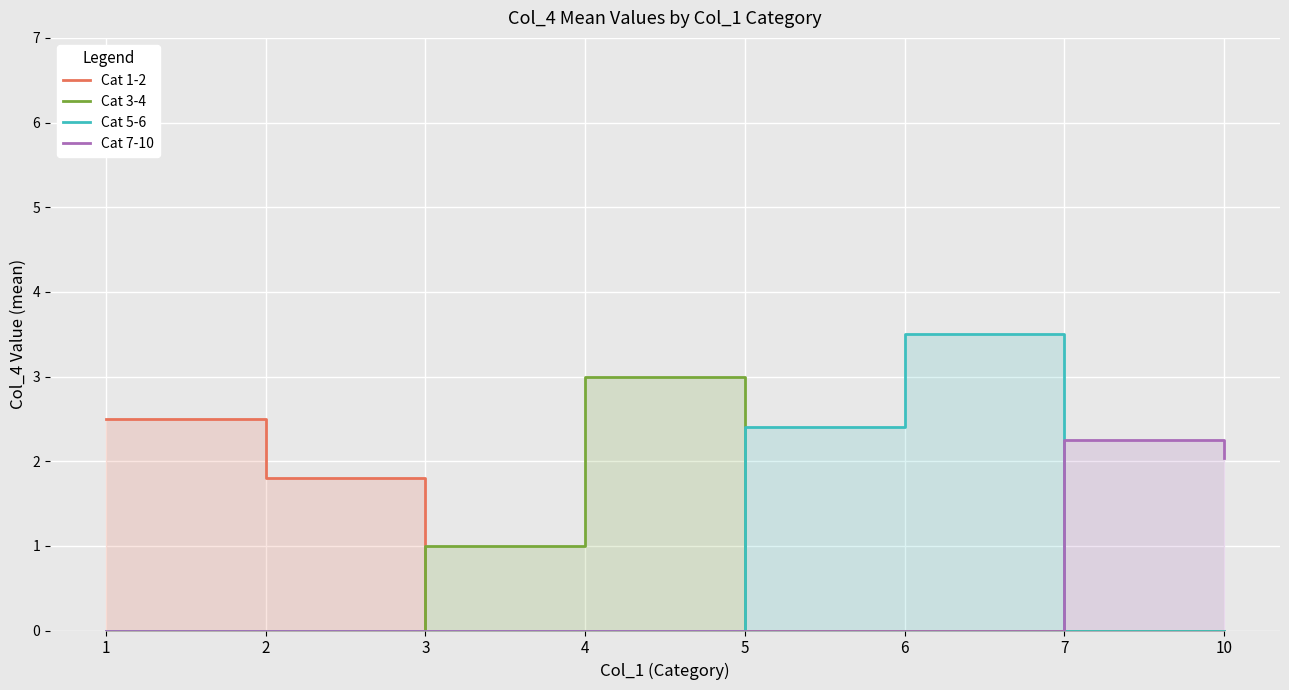

What value does the Cat 7-10 series have at 7?

2.2